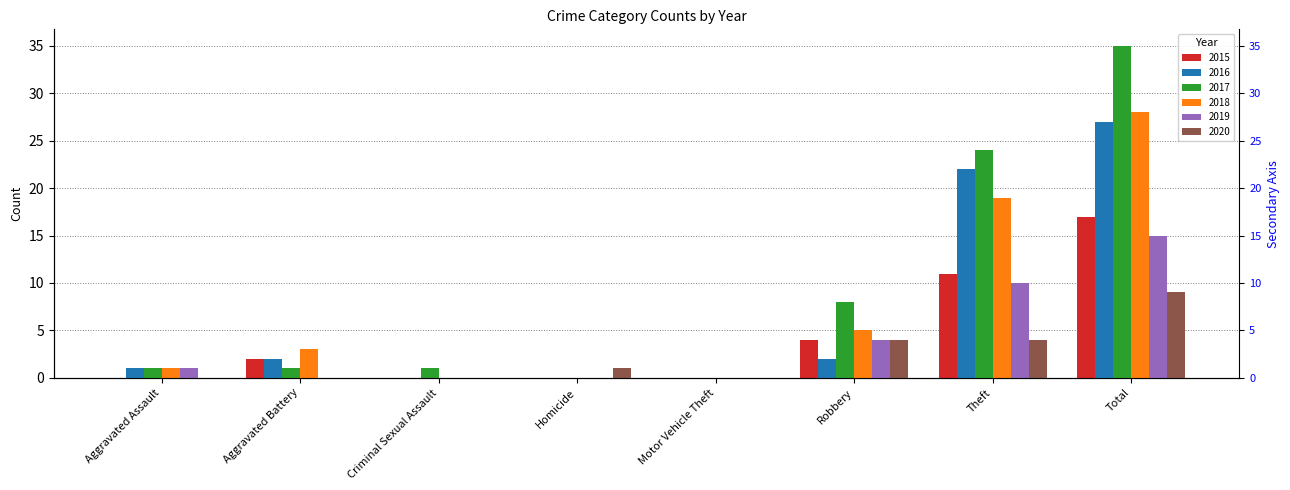

At how many categories does at least one series exceed 16?

2